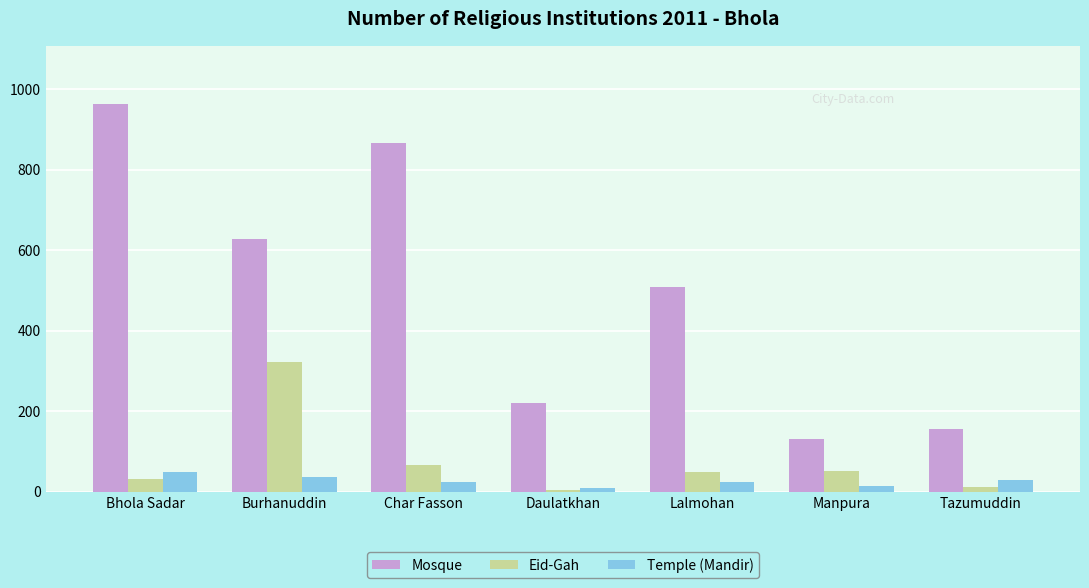

At which category is the sum across all series the highest?

Bhola Sadar